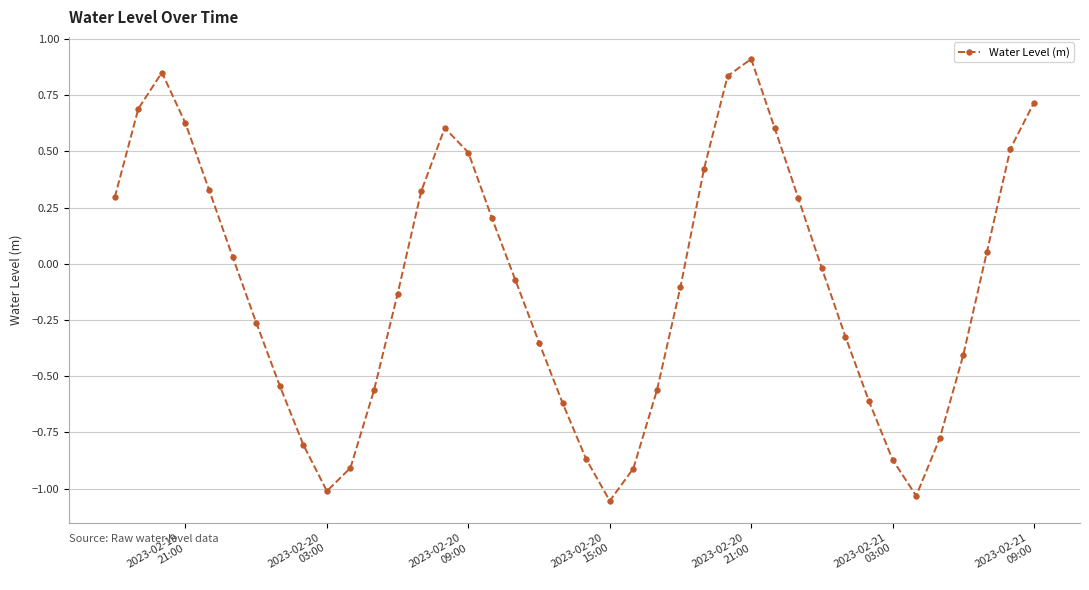

How many points are lower than both their immediate neighbors (excluding endpoints)?

3